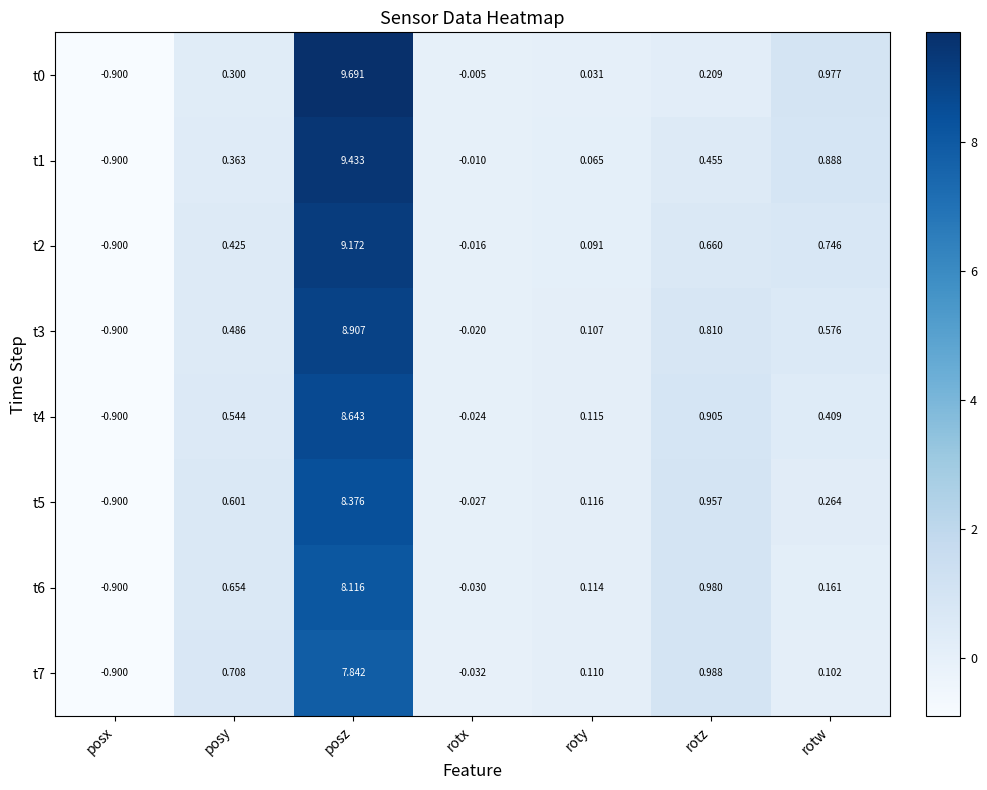

At which category is the sum across all series the highest?

posz